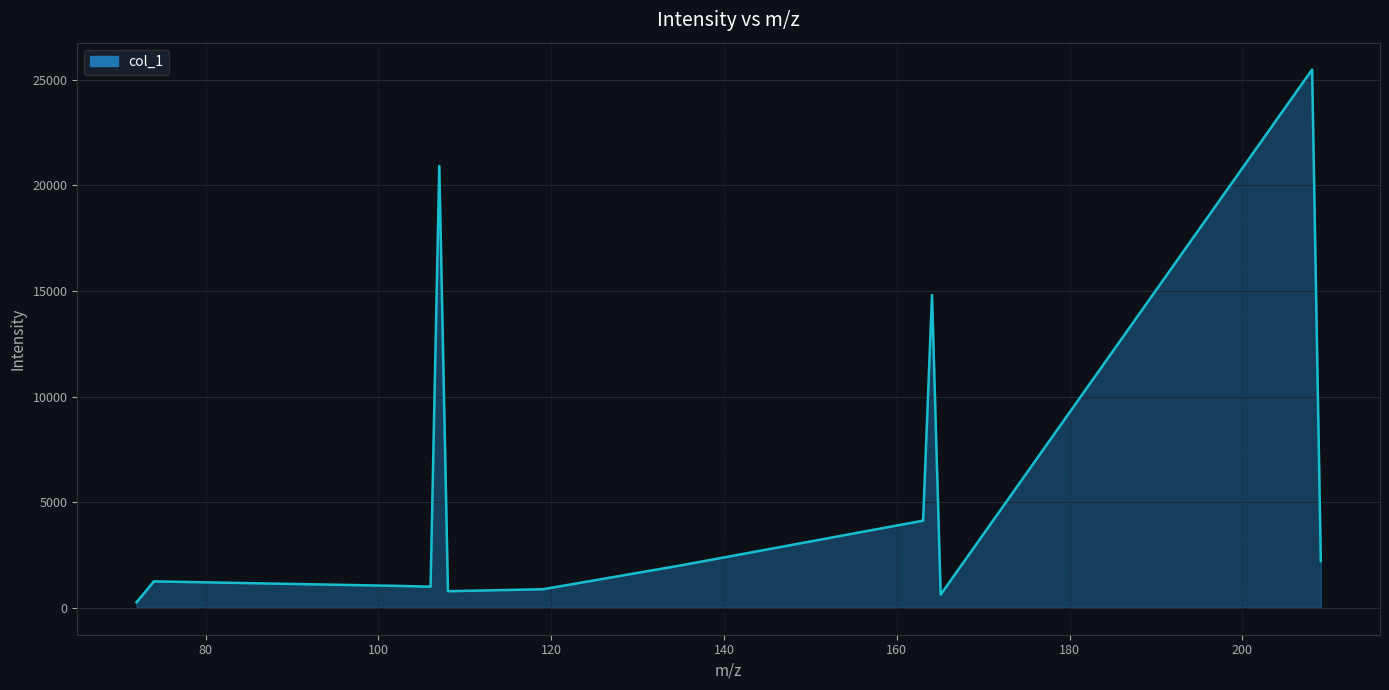

What is the sum of all values?

76782.8